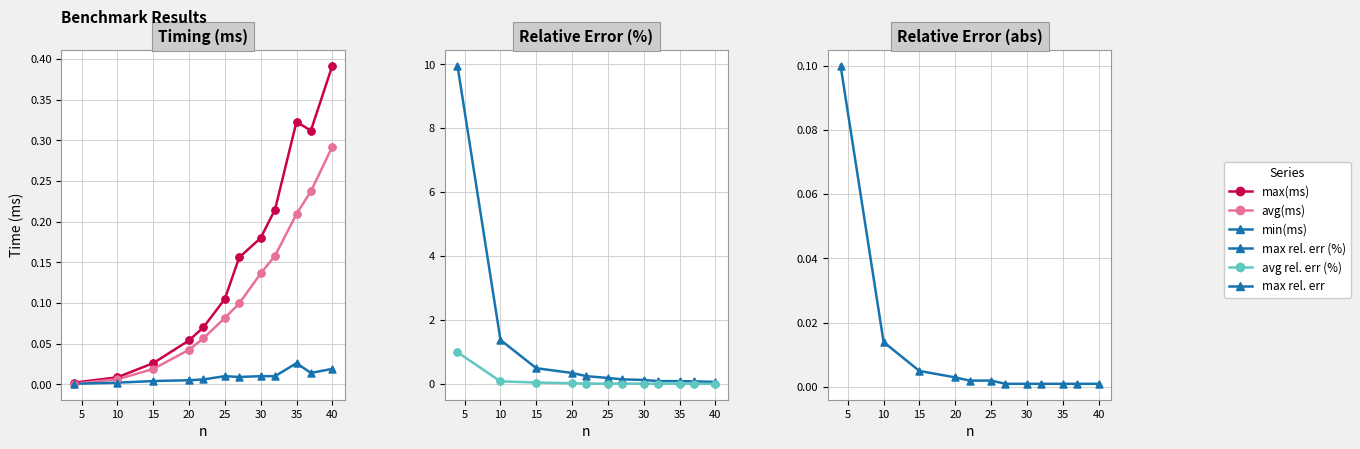

At how many categories does at least one series exceed 1?

2